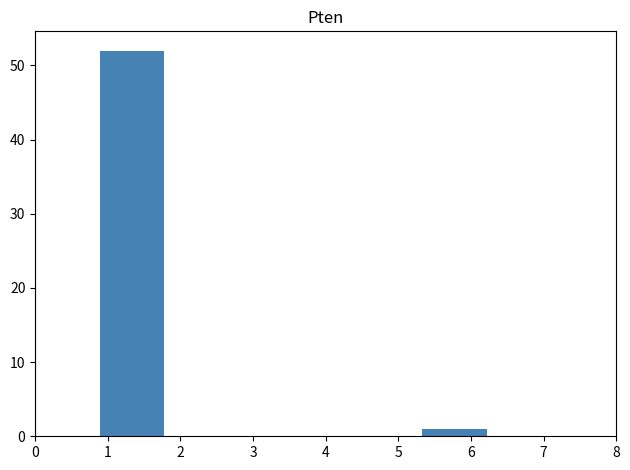

Reading left to right, list every bar in this chart as the range it spans on the x-axis followed by its height. Neither the bar edges nor the heights are printed on the chart, so give them approximately, as read against the axes.

0.0 to 0.9: 0
0.9 to 1.8: 52
1.8 to 2.7: 0
2.7 to 3.6: 0
3.6 to 4.4: 0
4.4 to 5.3: 0
5.3 to 6.2: 1
6.2 to 7.1: 0
7.1 to 8.0: 0